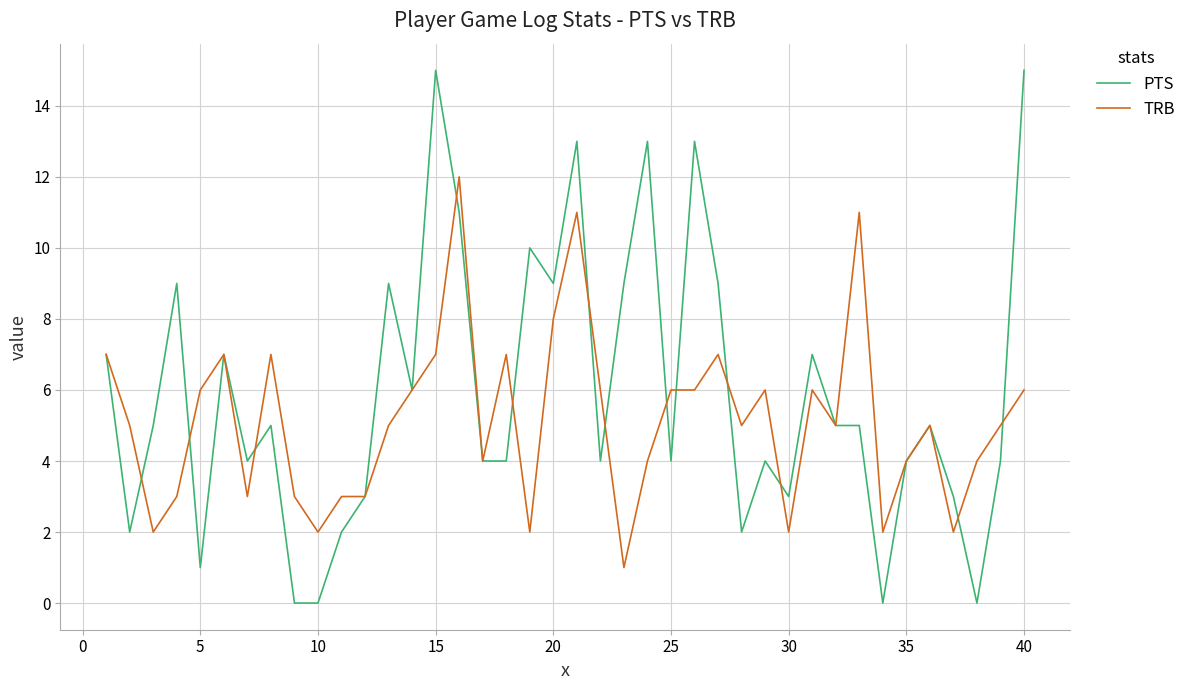

List the series in order of their overall mean, lowest first.

TRB, PTS